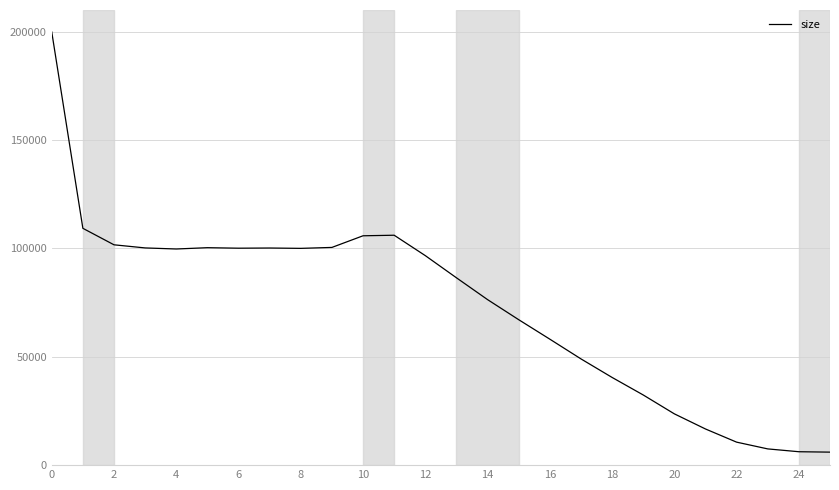

What is the greatest value displayed?

199890